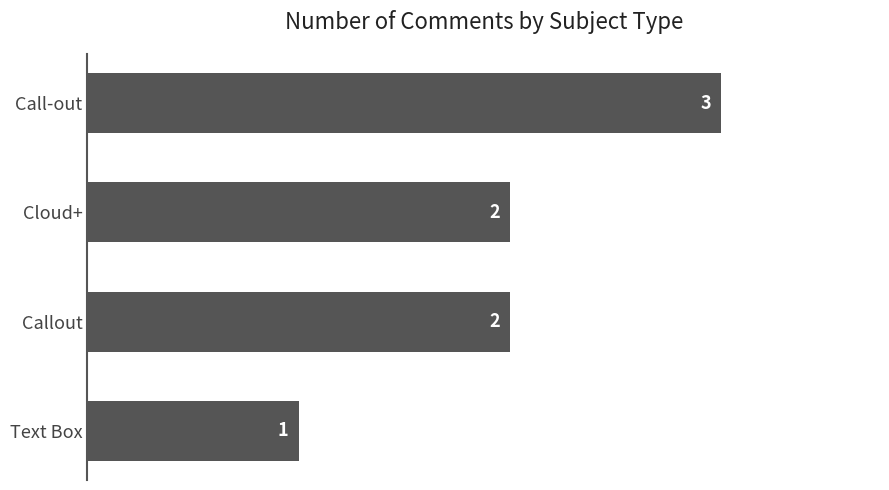

How many bars are there in total?

4